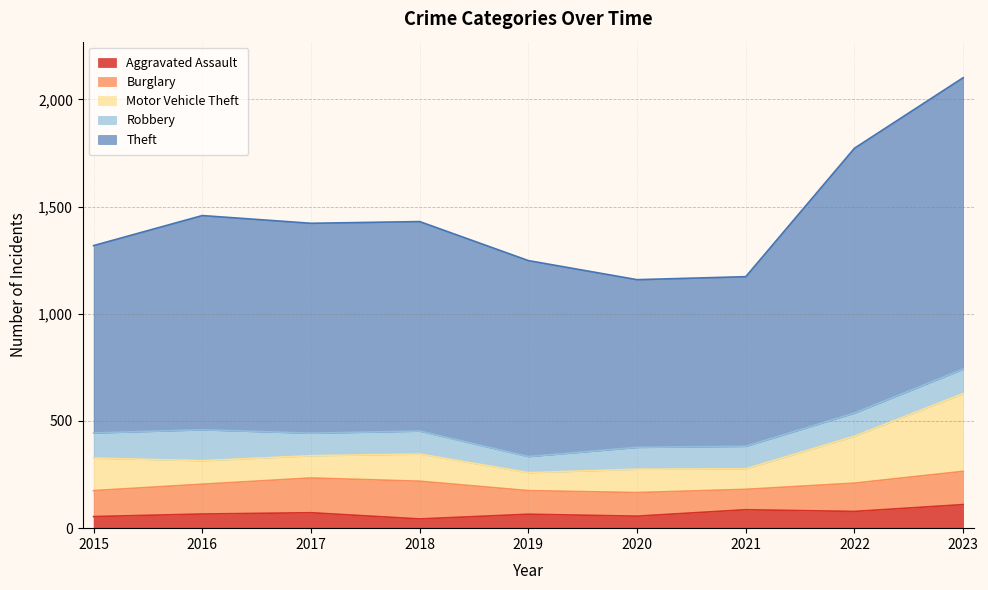

At which label does Burglary first exceed 132?

2016